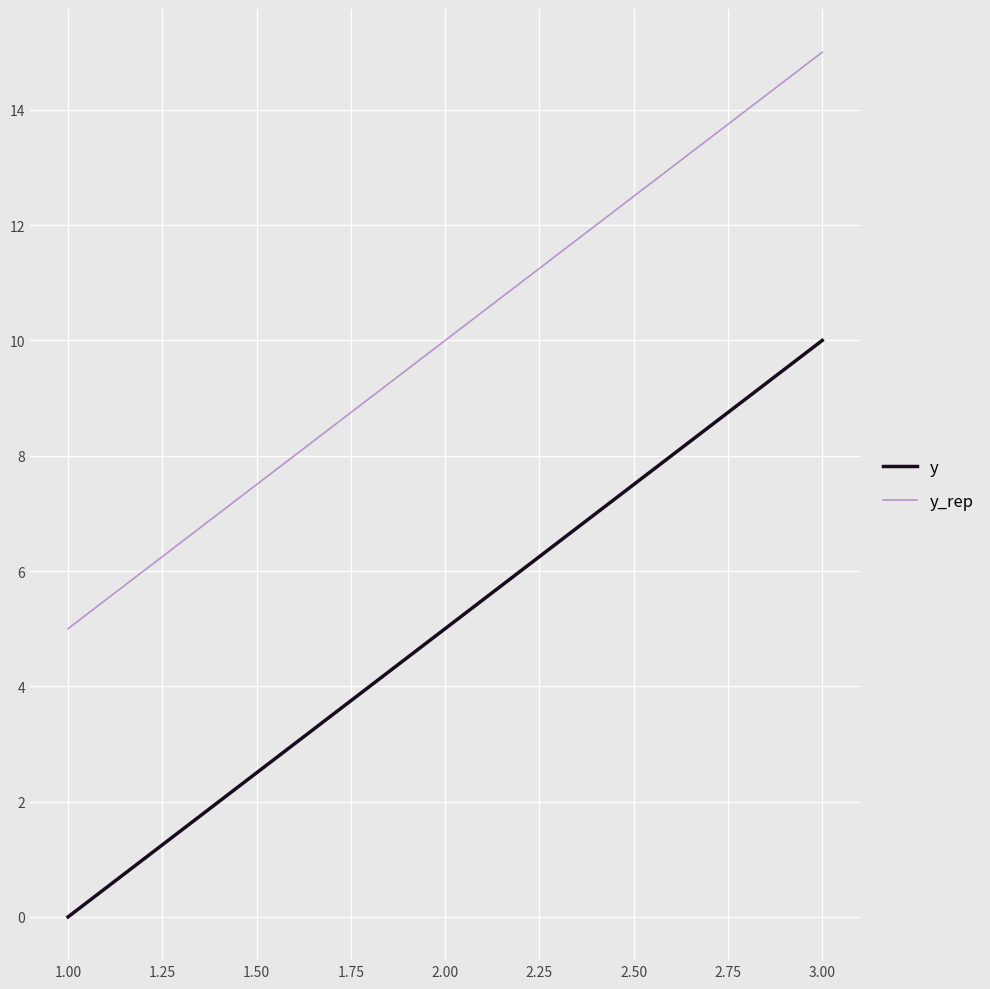

Rank the categories by y value from highest to lowest.

3.00, 2.00, 1.00